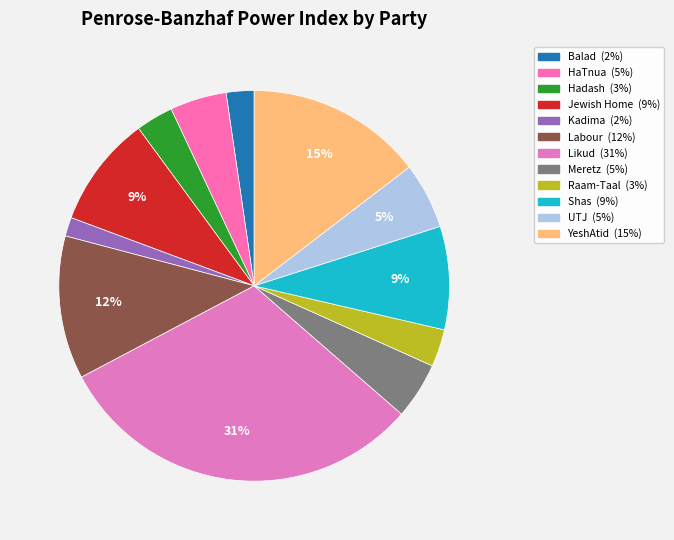

To the nearest percent, what is the difference between the Likud and Kadima slice percentages?

29%